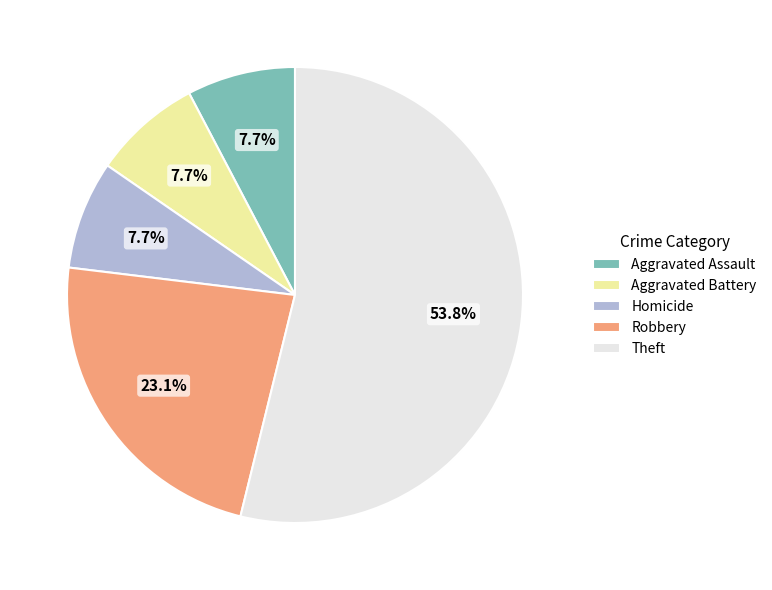

The Aggravated Assault slice represents 1% of the pie. True or false?

False